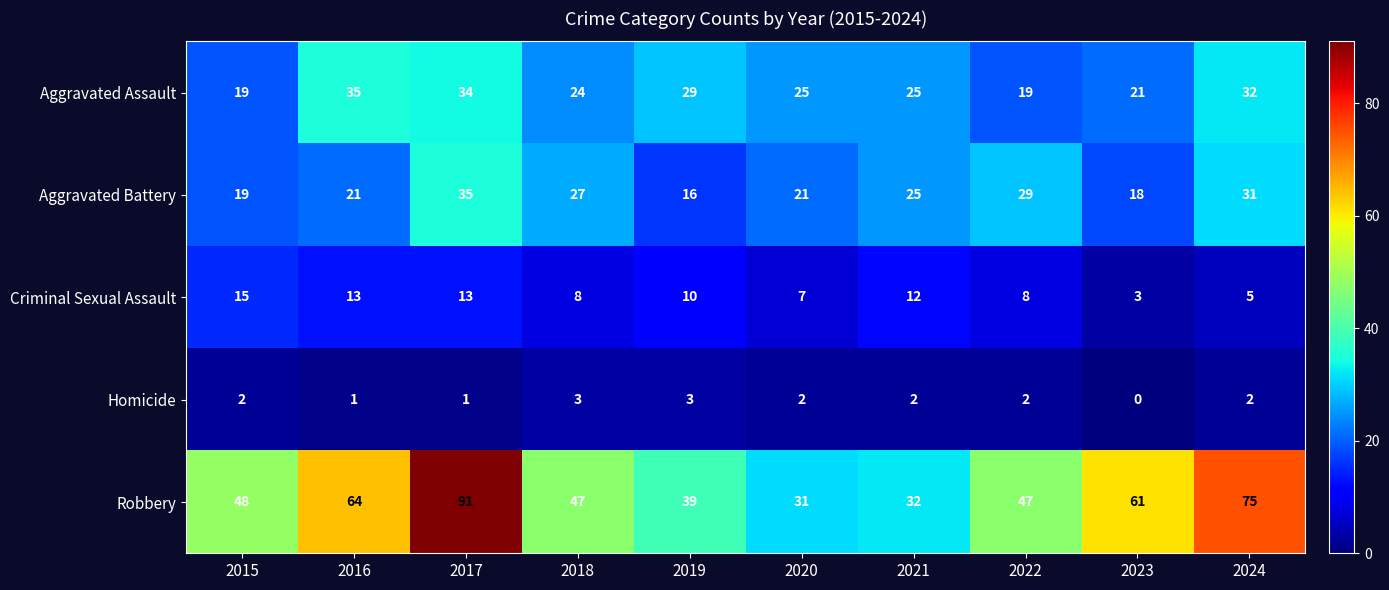

Where does the Criminal Sexual Assault series first go above 10?

2015